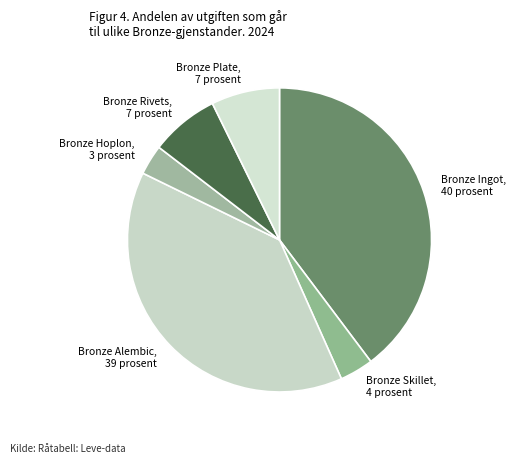

Is it true that Bronze Alembic is 39% of the pie?

True